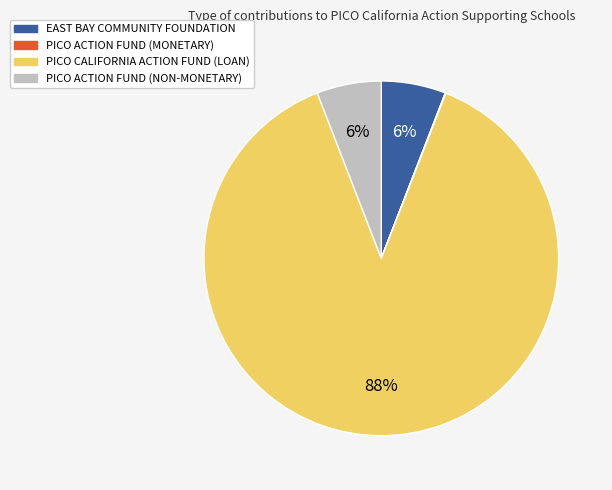

To the nearest percent, what percentage of the pie is PICO CALIFORNIA ACTION FUND (LOAN)?

88%